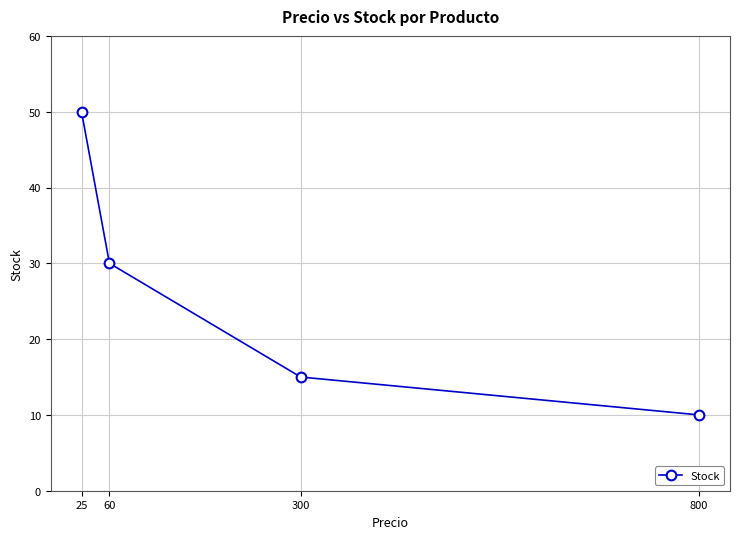

How many data points does each series have?

4